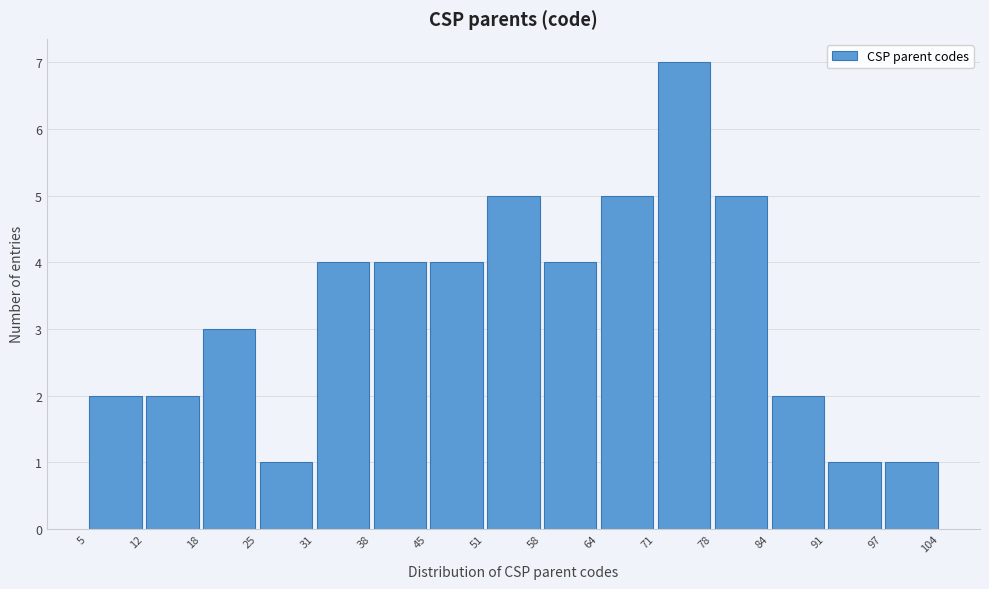

Which range on the x-axis has the tallest bar?

71 to 78